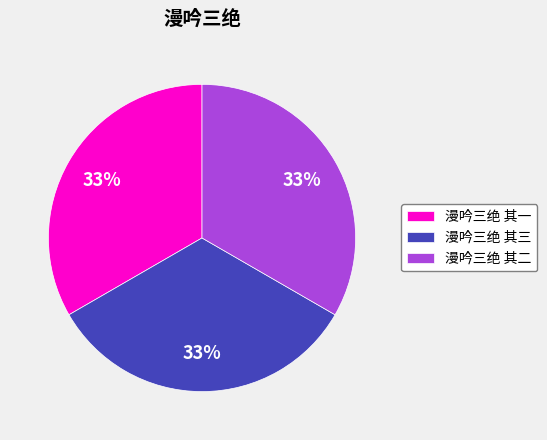

How many segments does this pie chart have?

3